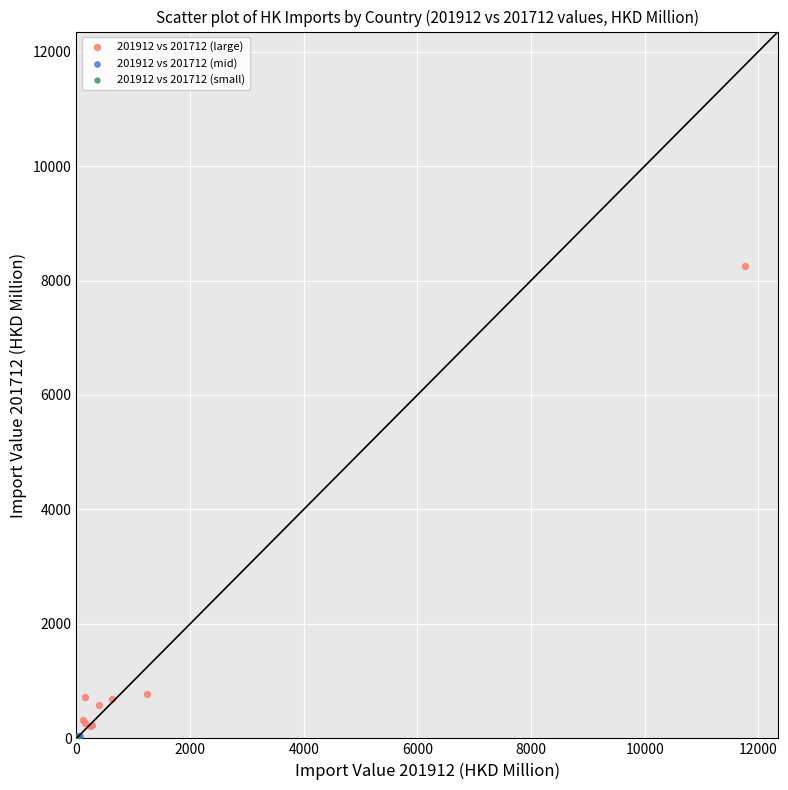

Which series reaches the maximum Y coordinate?

201912 vs 201712 (large)